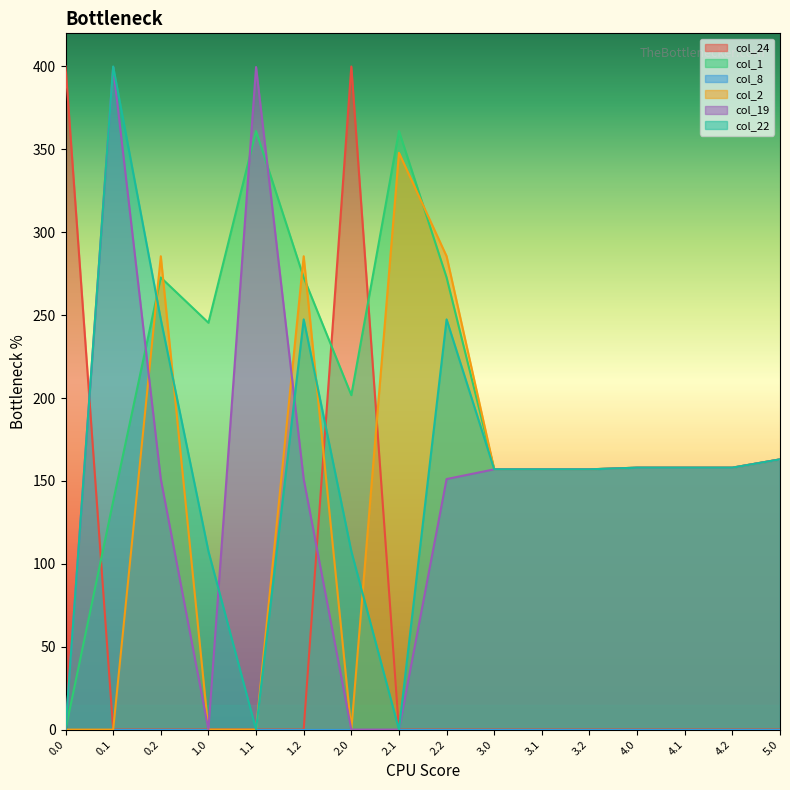

True or false: col_24 has a value of 0.0 at 1.0.

True